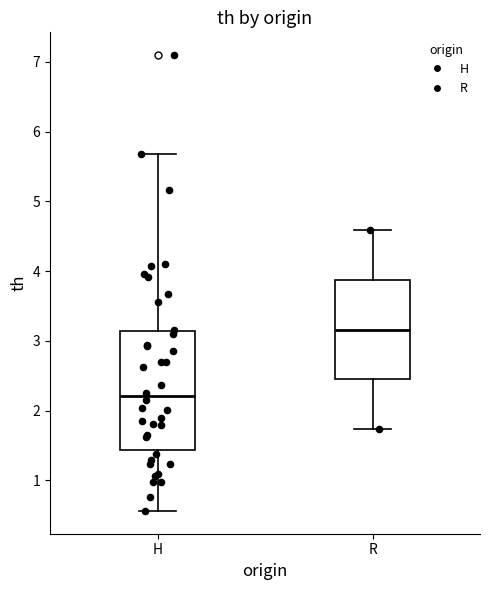

Reading left to right, read every box against the y-axis: the position of its median line, the range the box covers, and the ends of its whiskers. The values are not printed on the chart, so give them approximately, as read against the axis.

H: median 2.2, box 1.4 to 3.1, whiskers 0.6 to 5.7
R: median 3.2, box 2.4 to 3.9, whiskers 1.7 to 4.6